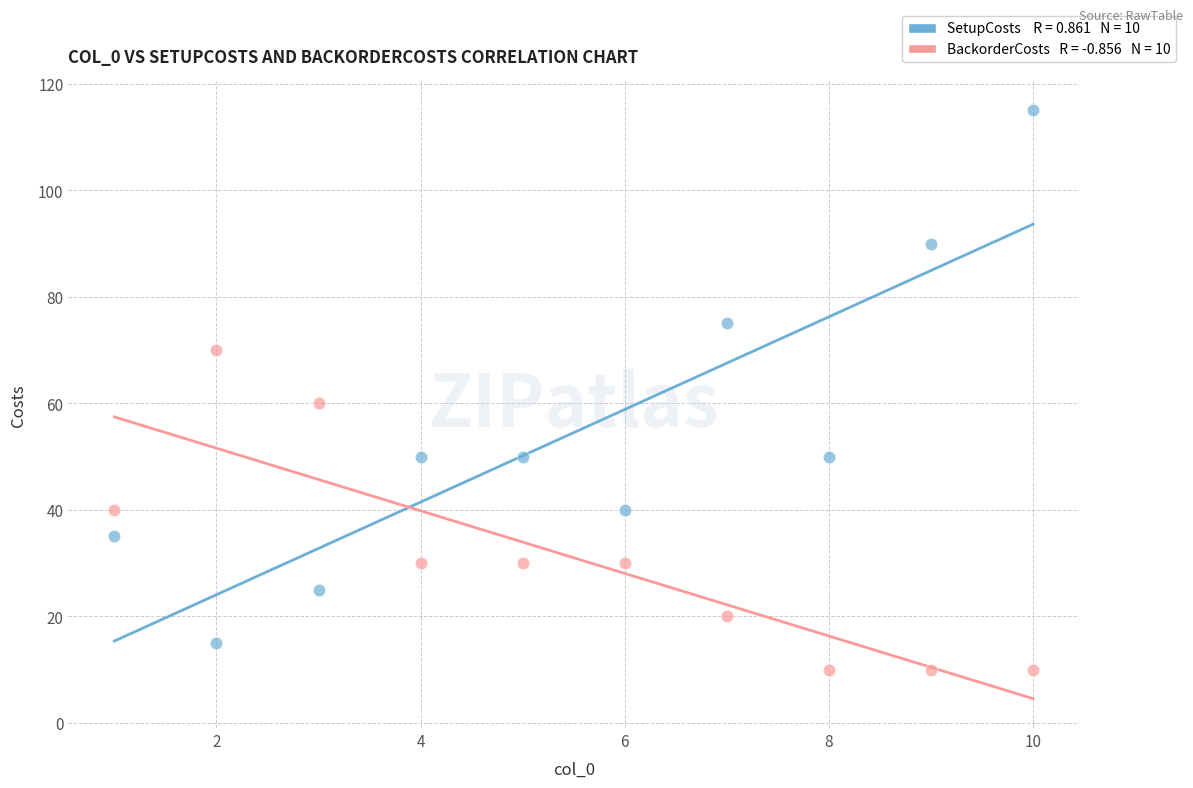

Across all data points, what is the range of X values (max minus min)?

9